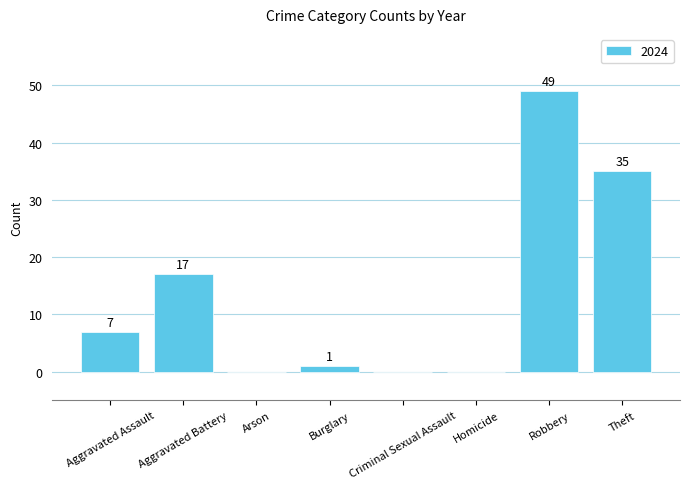

What is the approximate value at Aggravated Assault?

7